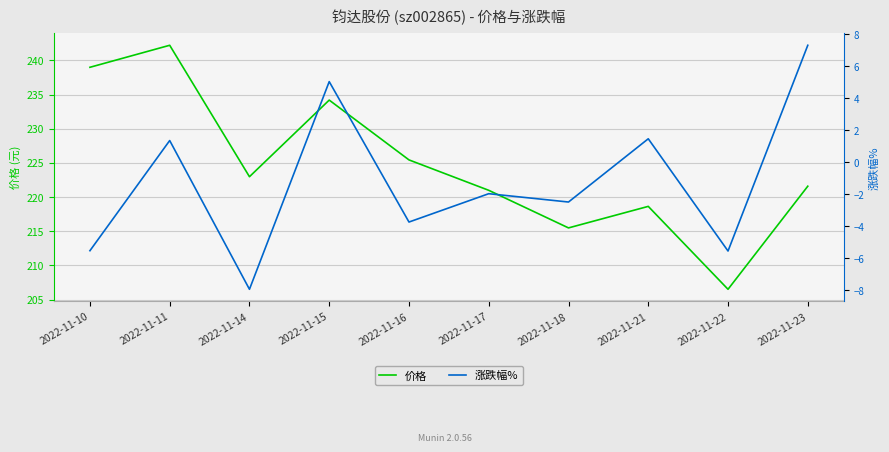

At which category does the chart reach its peak across all series?

2022-11-11